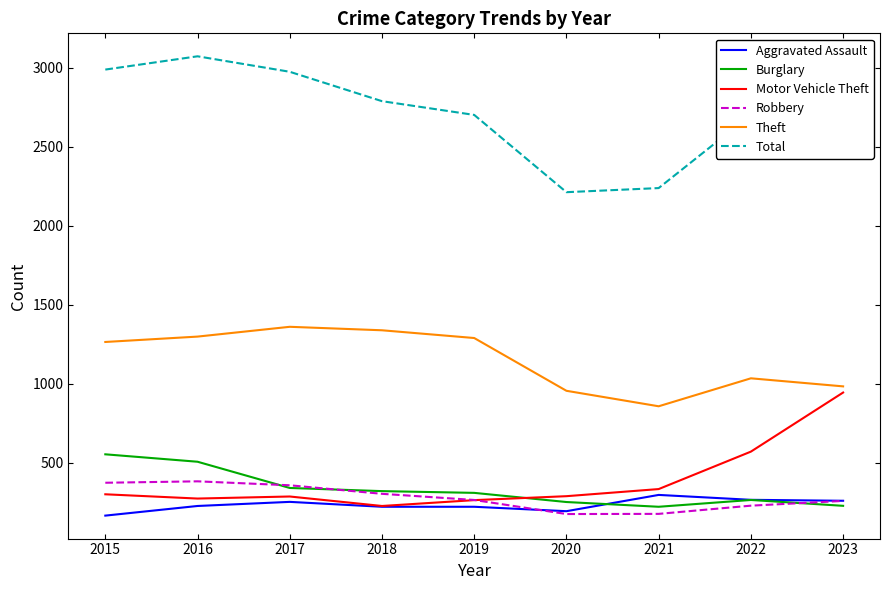

What is the spread (max minus min) of values at 2015?

2823